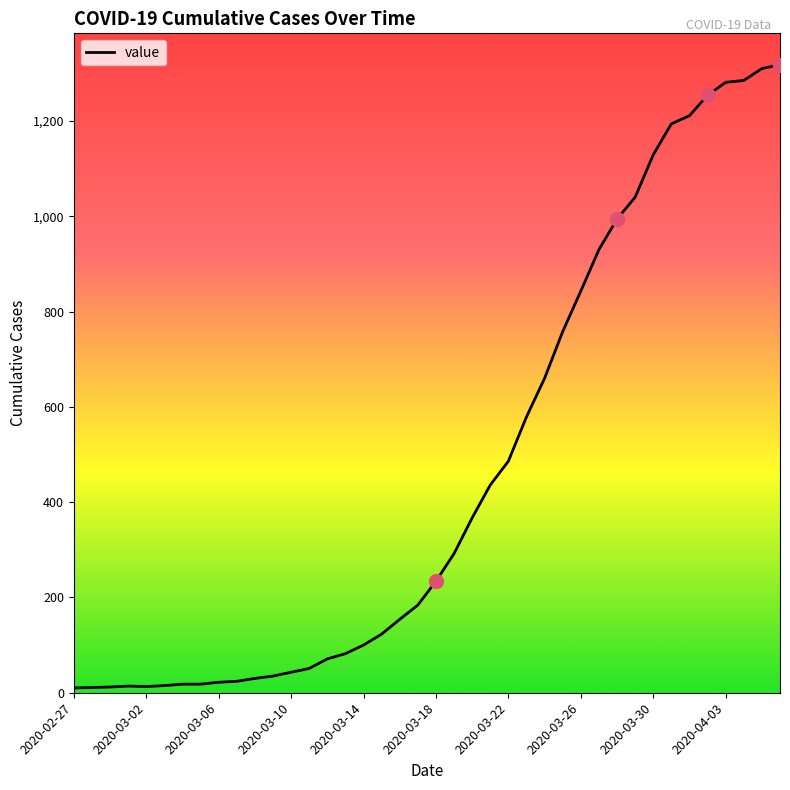

What is the smallest value displayed?

10